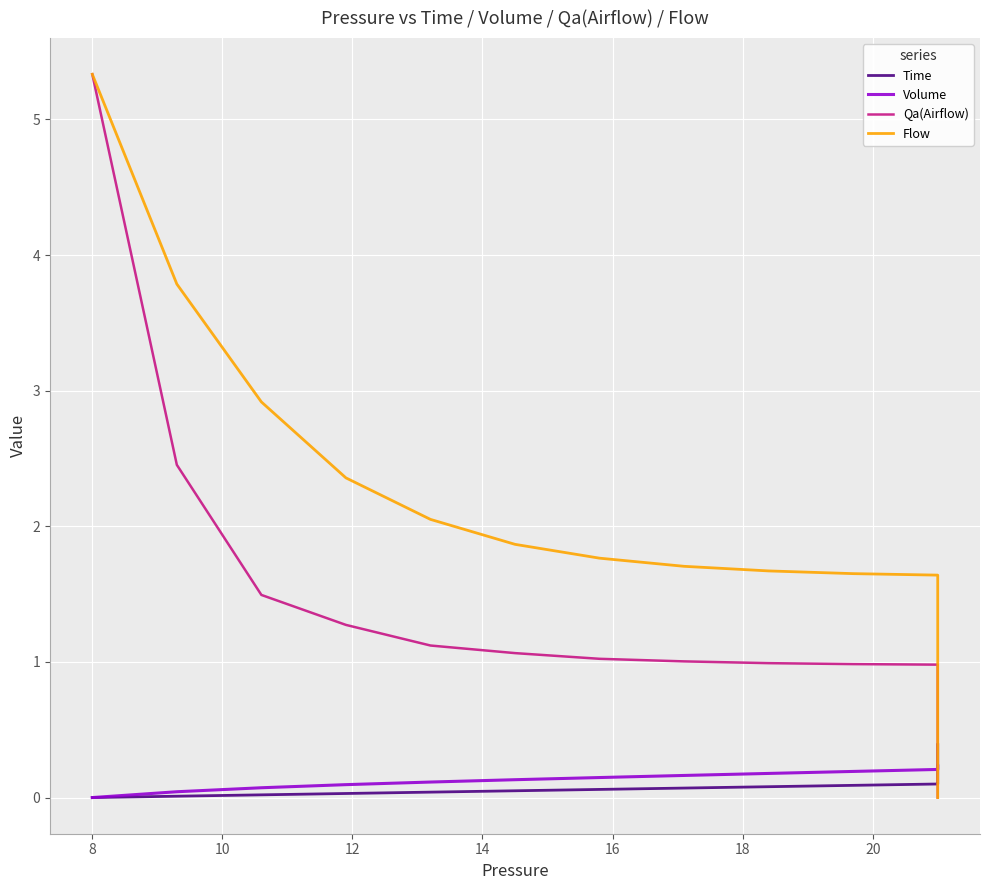

How many lines are shown in the chart?

4